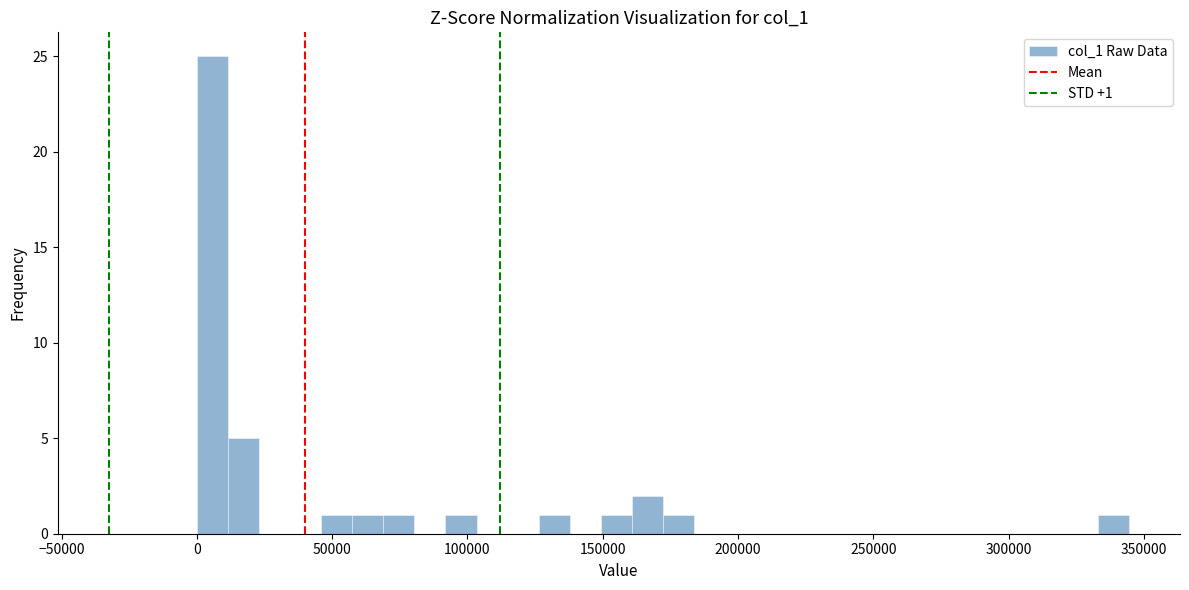

Read against the x-axis, roughly where is the centre of the tallest bar?

5000